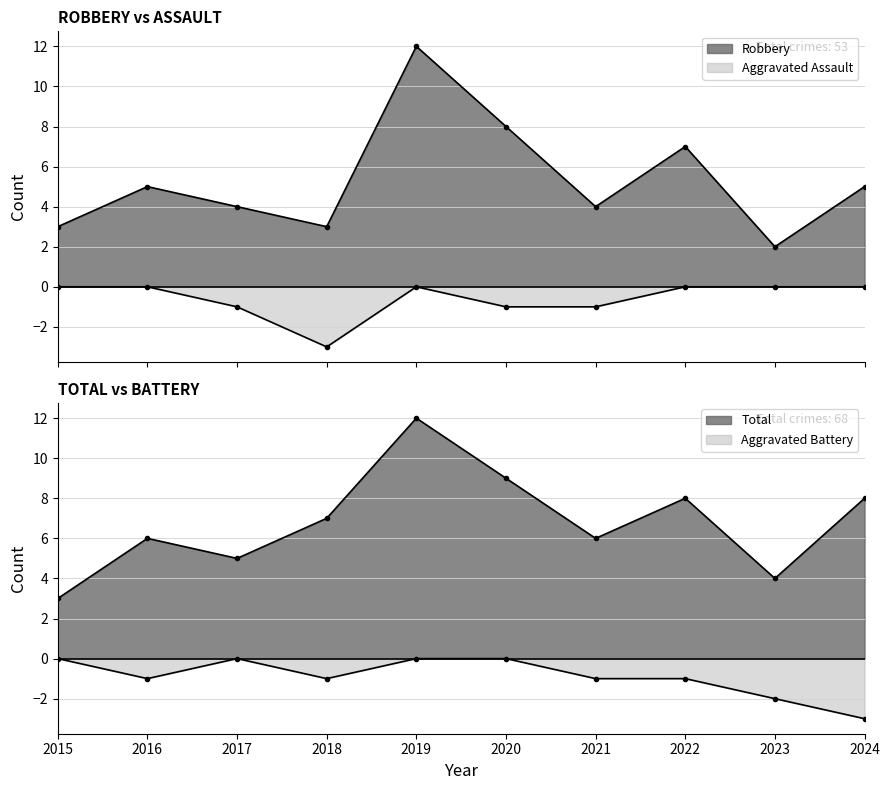

How many lines are shown in the chart?

4